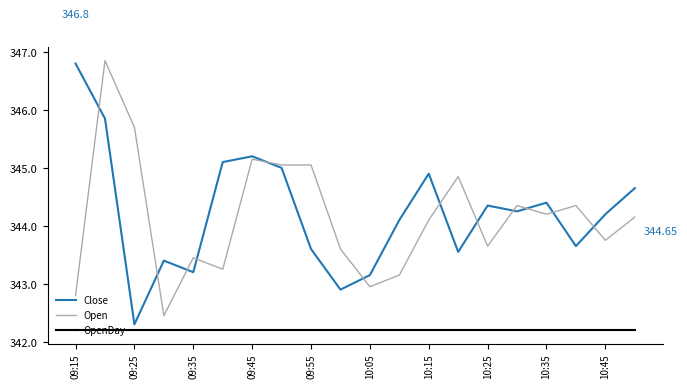

True or false: OpenDay and Open cross at least once.

False